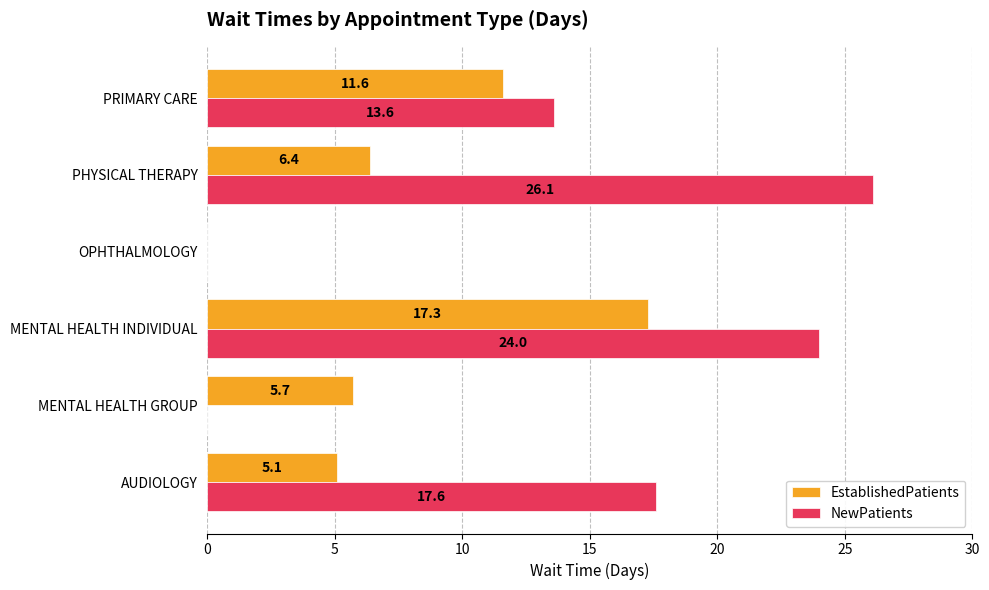

Read the NewPatients value at PHYSICAL THERAPY.

26.1